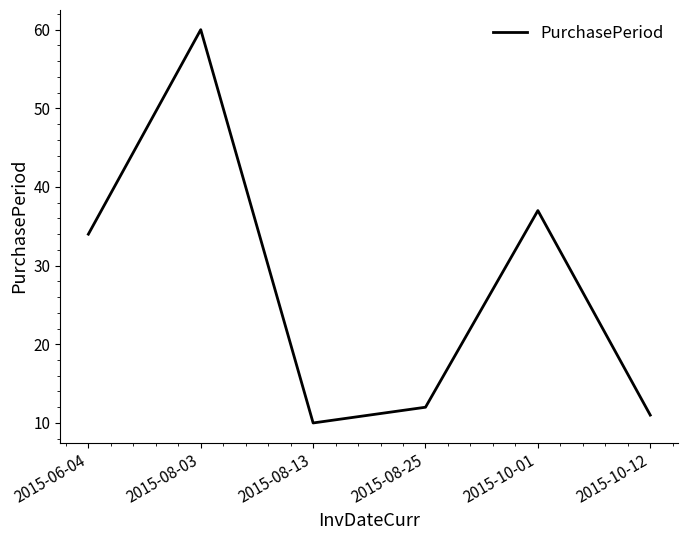

Reading left to right, what are all the values shown in this chart?

34	60	10	12	37	11